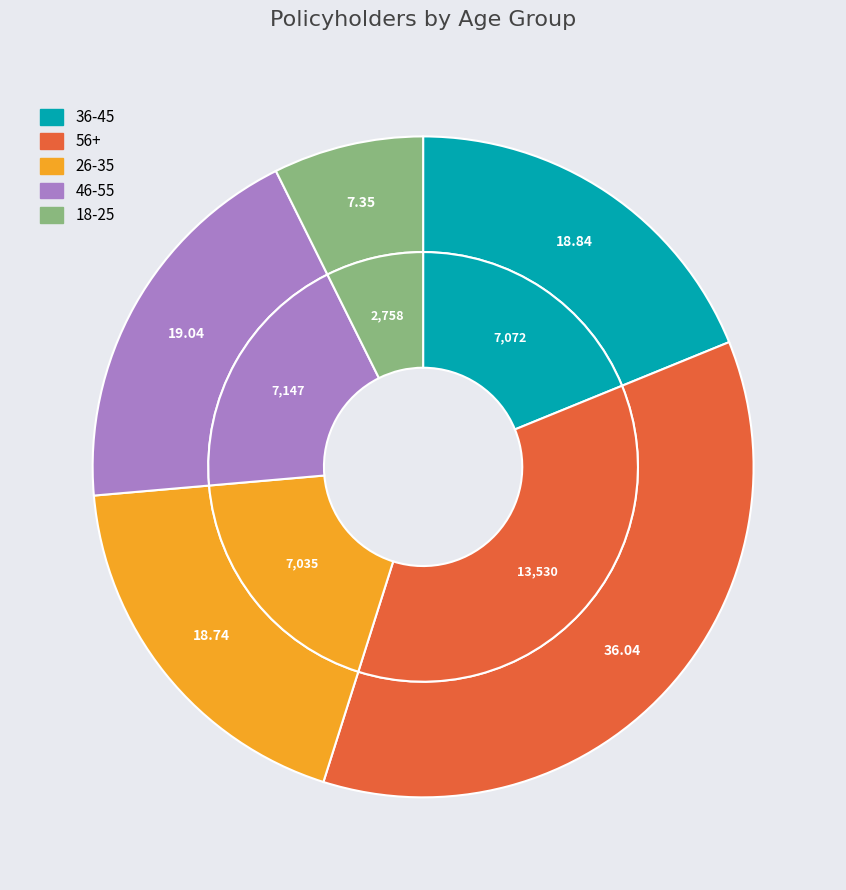

What is the change in value from 56+ to 18-25?

-10772